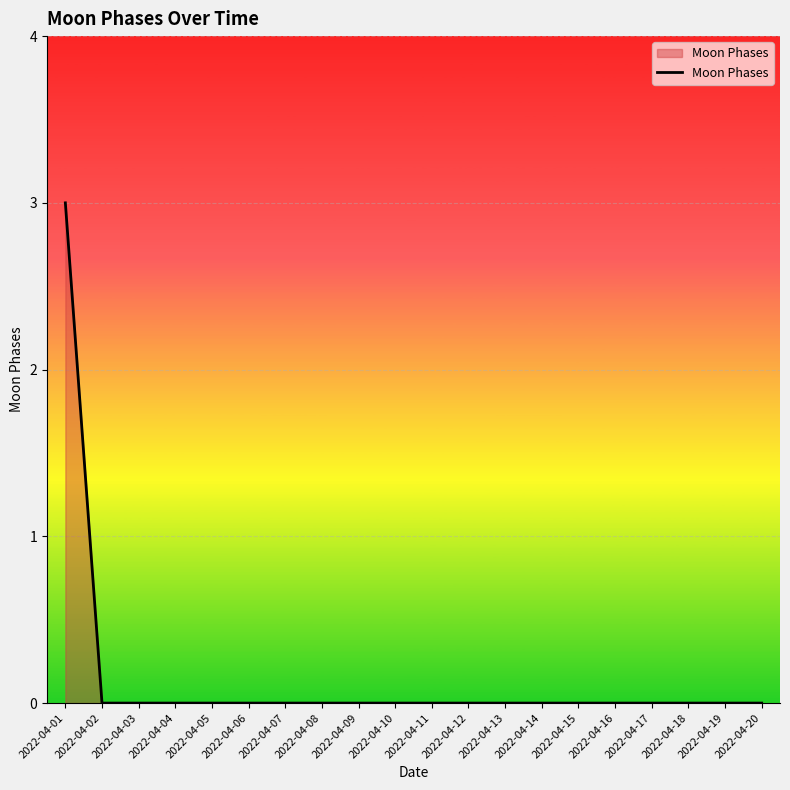

Does the chart have visible grid lines?

Yes